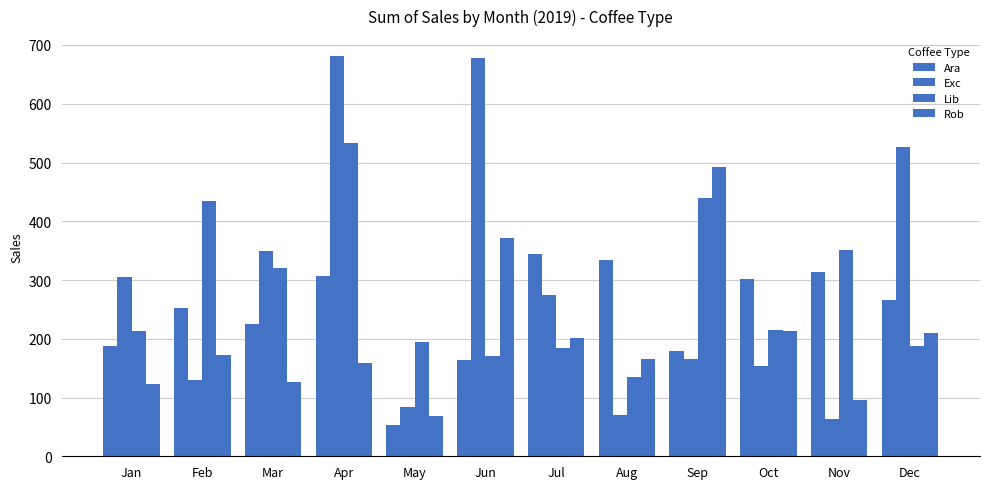

What is the greatest value displayed?

681.1